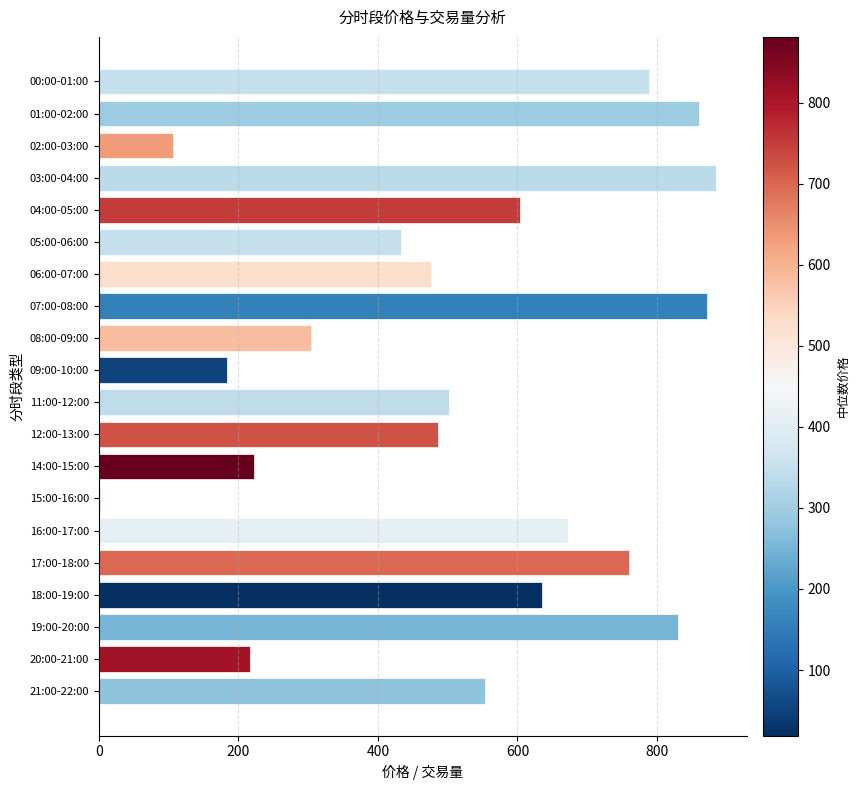

What is the change in value from 14:00-15:00 to 17:00-18:00?

+536.6